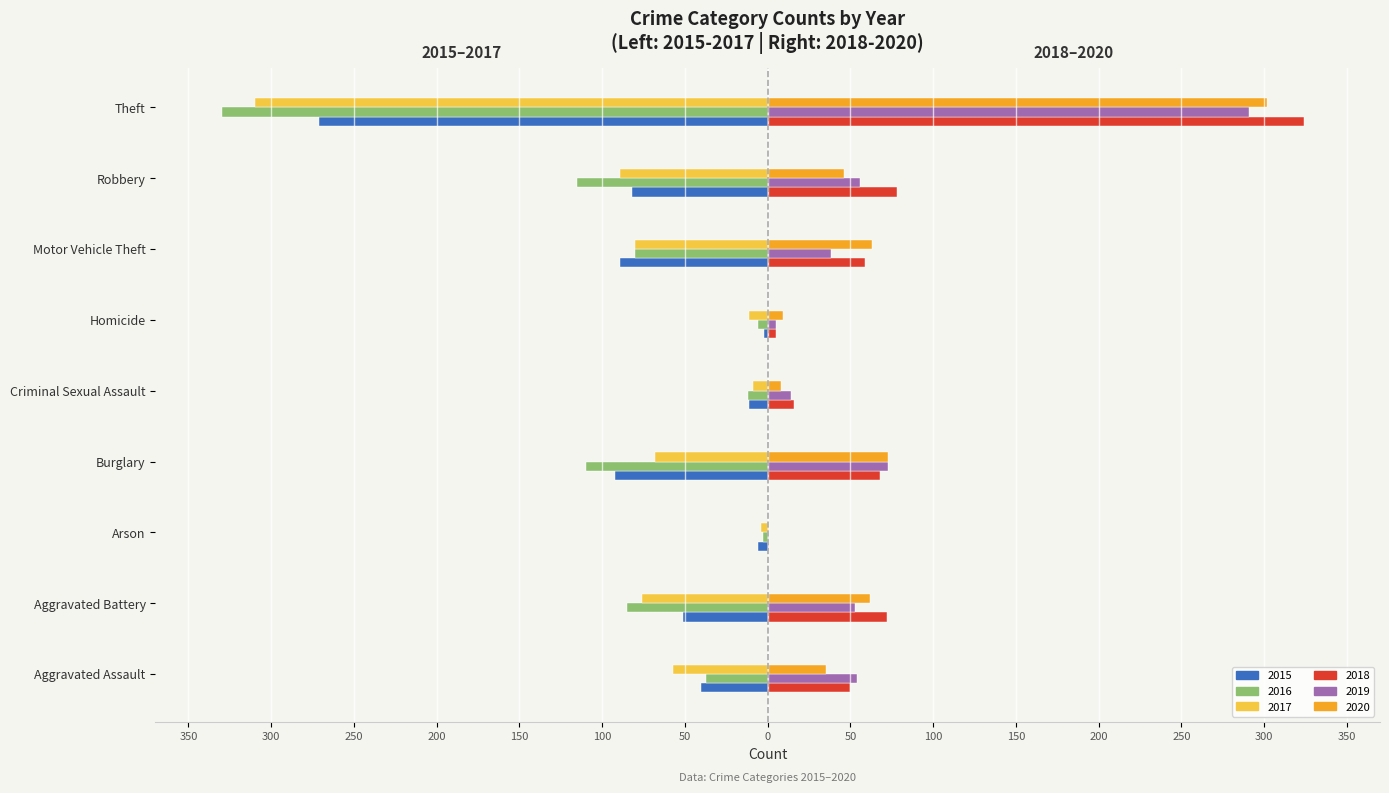

Is it true that 2016 equals -79 at Robbery?

False